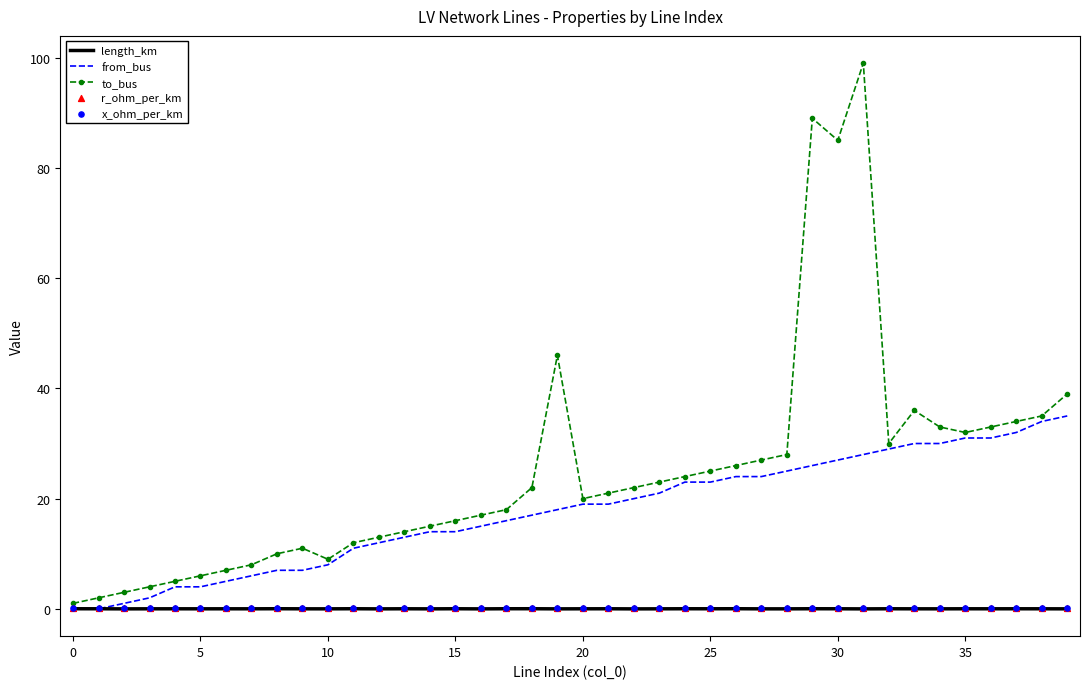

At which category is the sum across all series the highest?

31